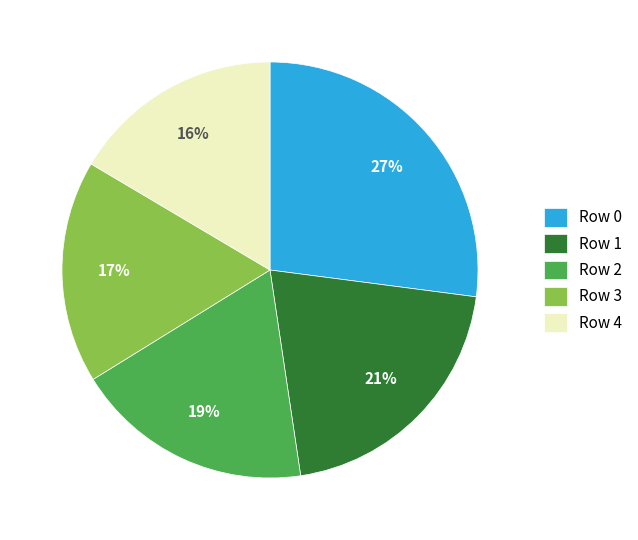

Approximately how many times larger is the value at Row 4 compared to Row 1?

0.8